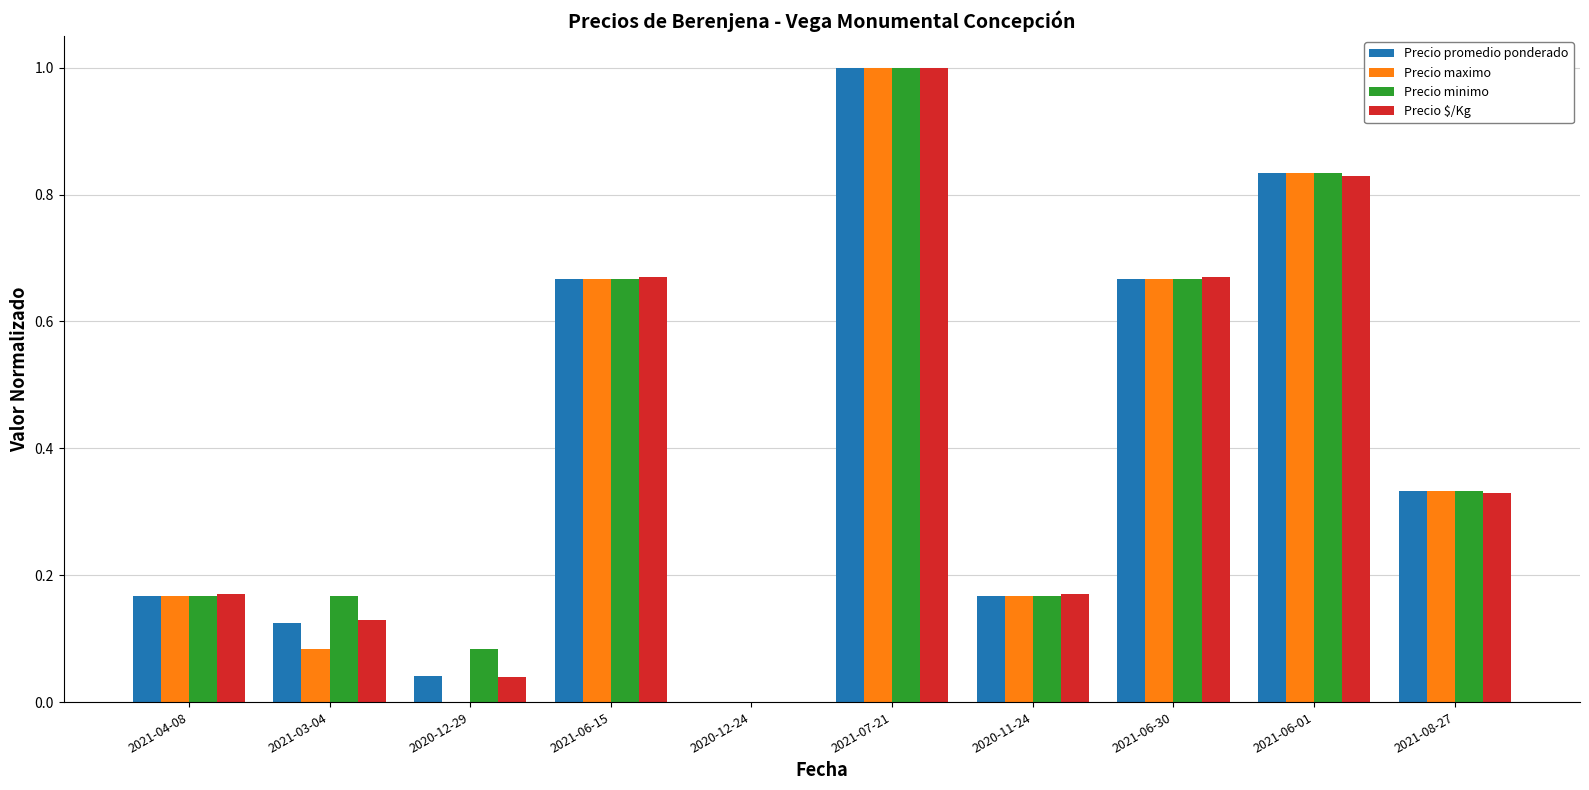

What are all the series names shown in the legend?

Precio promedio ponderado, Precio maximo, Precio minimo, Precio $/Kg